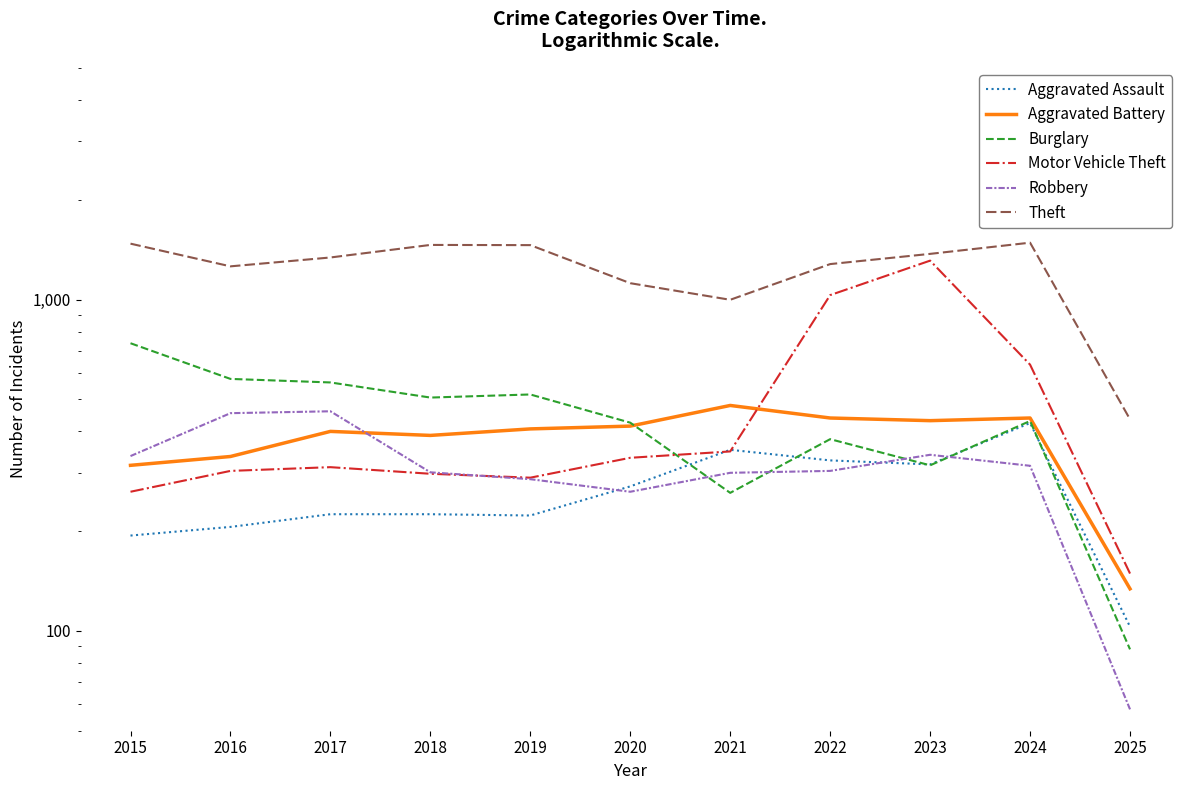

At which category is the sum across all series the highest?

2023